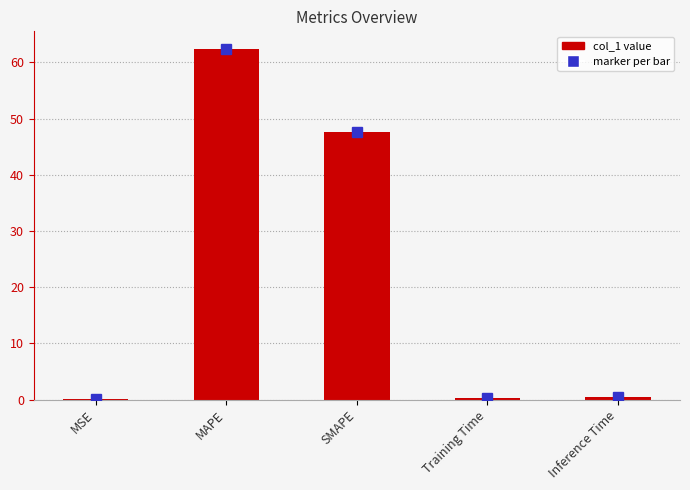

What is the average value?

22.2